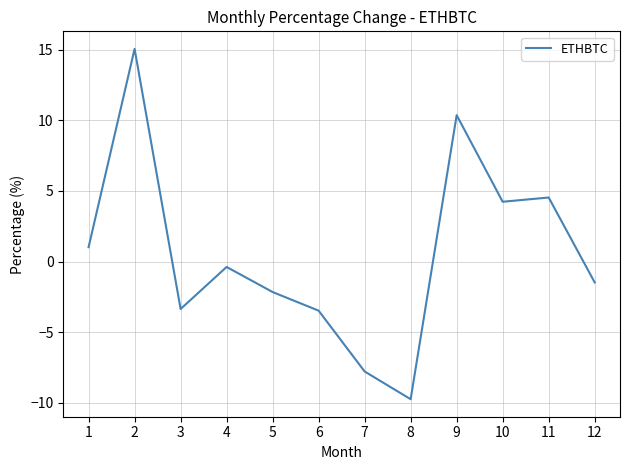

Where is the first local minimum?

3